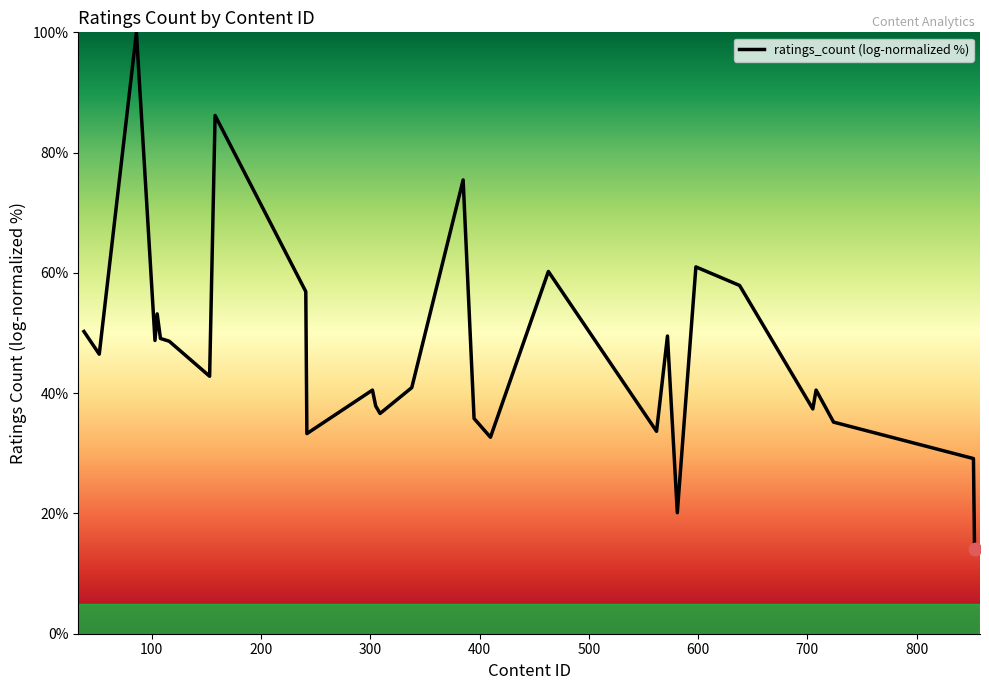

What is the difference between the maximum and minimum values?

85.9